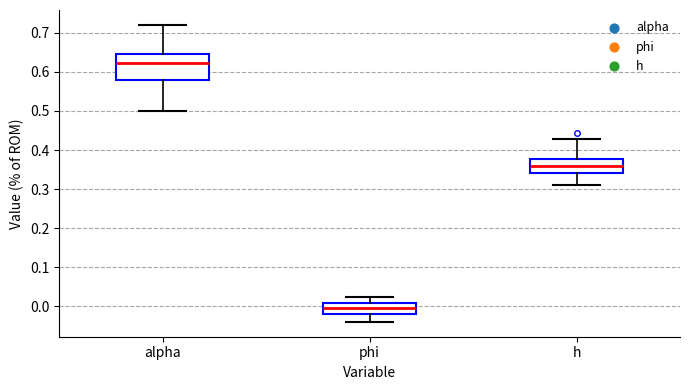

Comparing the boxes themselves (not the whiskers), which one is the tallest?

alpha